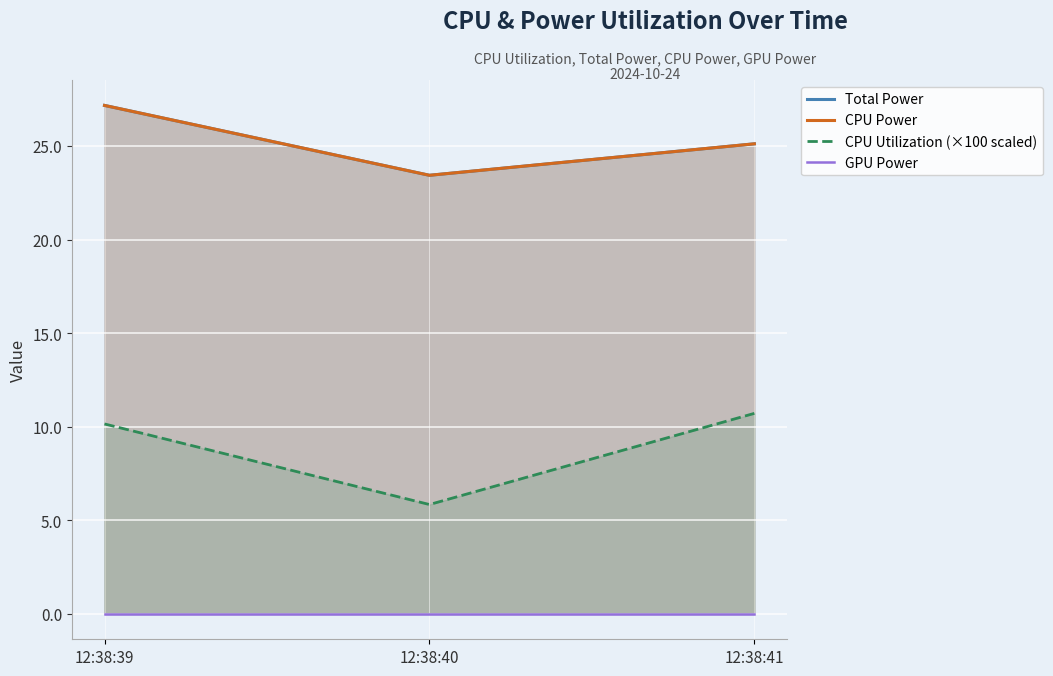

What is the average value of the CPU Power series?

25.2